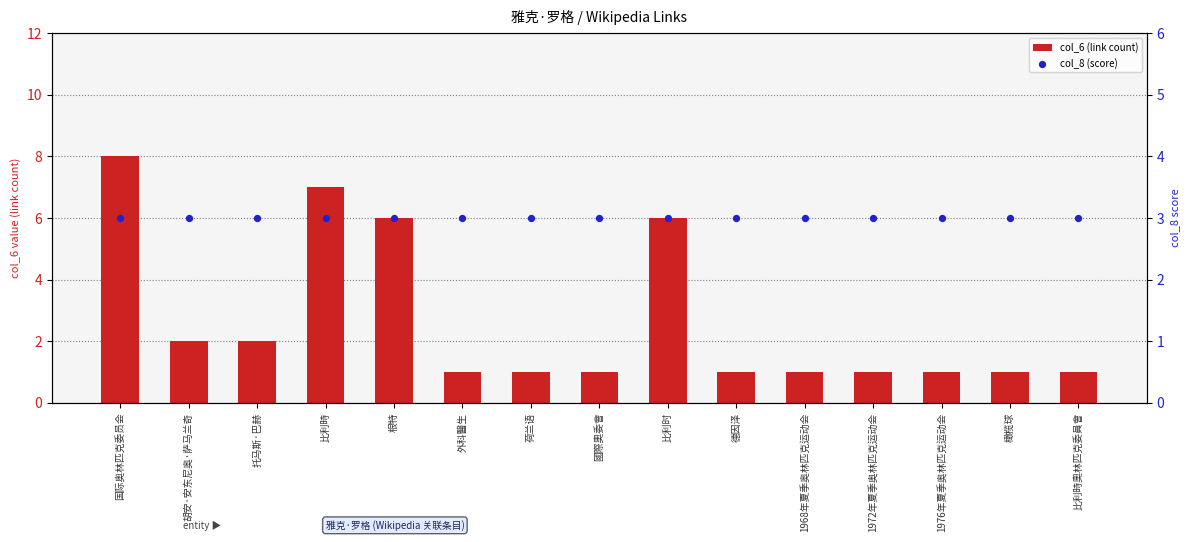

What are all the series names shown in the legend?

col_6 (link count), col_8 (score)